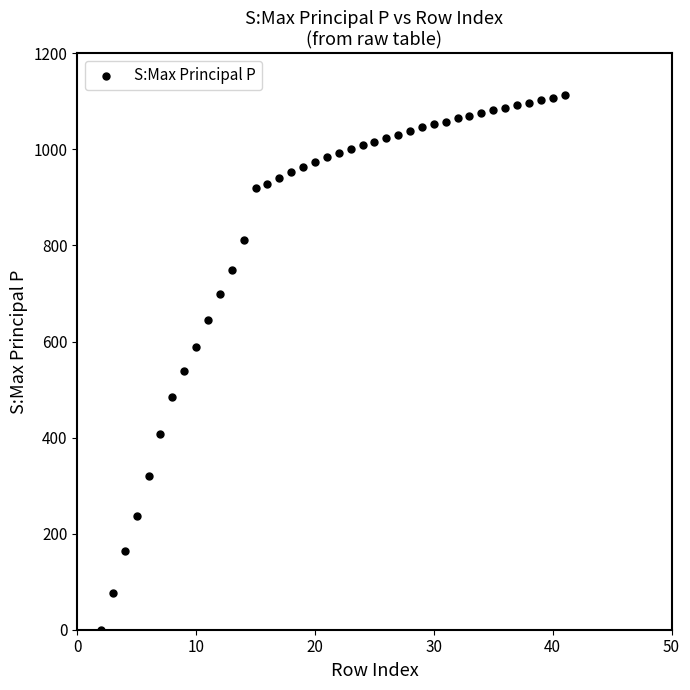

What Y value in the scatter plot is closest to 556?

538.9